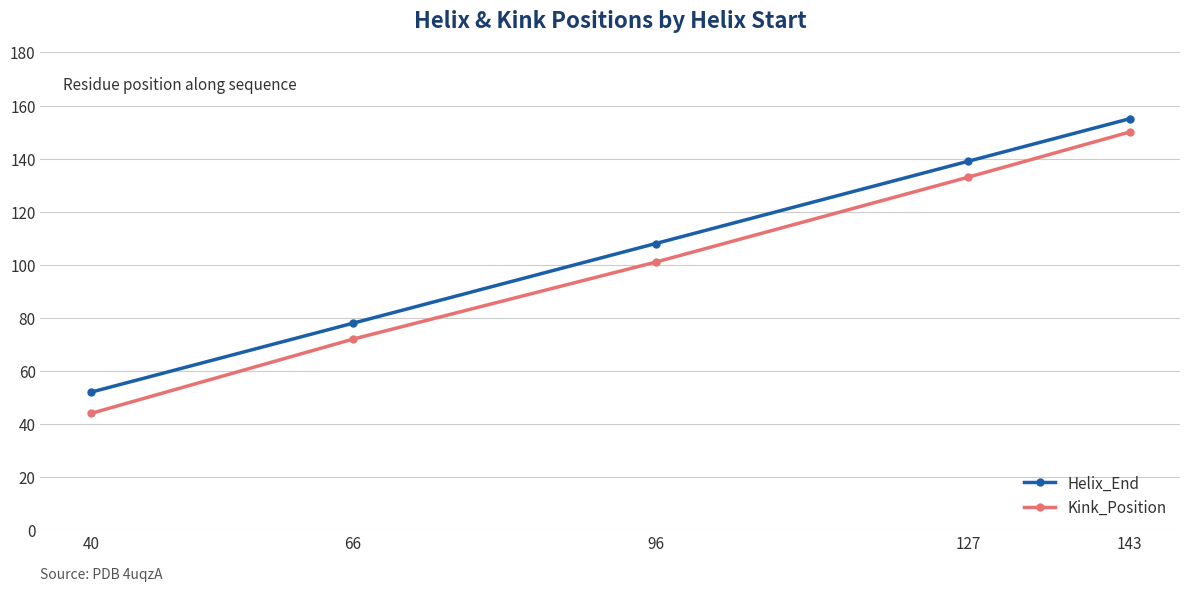

Does the chart display data point markers on the line(s)?

Yes